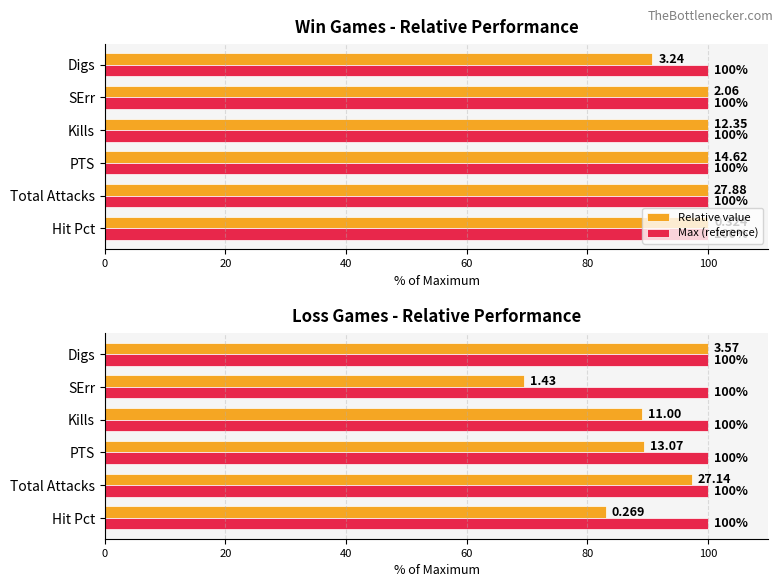

Which series changed the most between 60 and 100?

Relative value